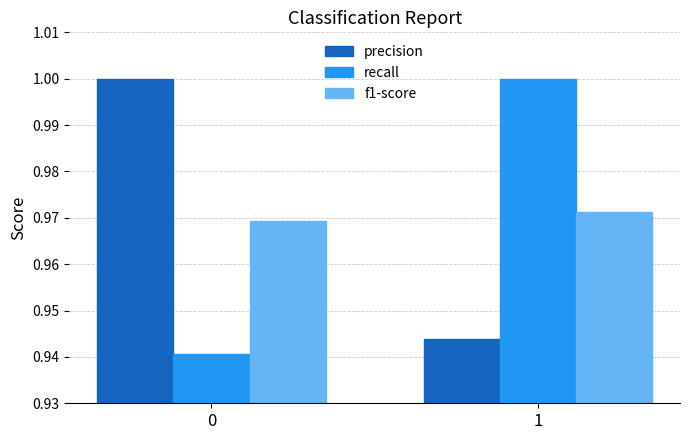

What is the difference between the maximum and minimum values in the precision series?

0.1